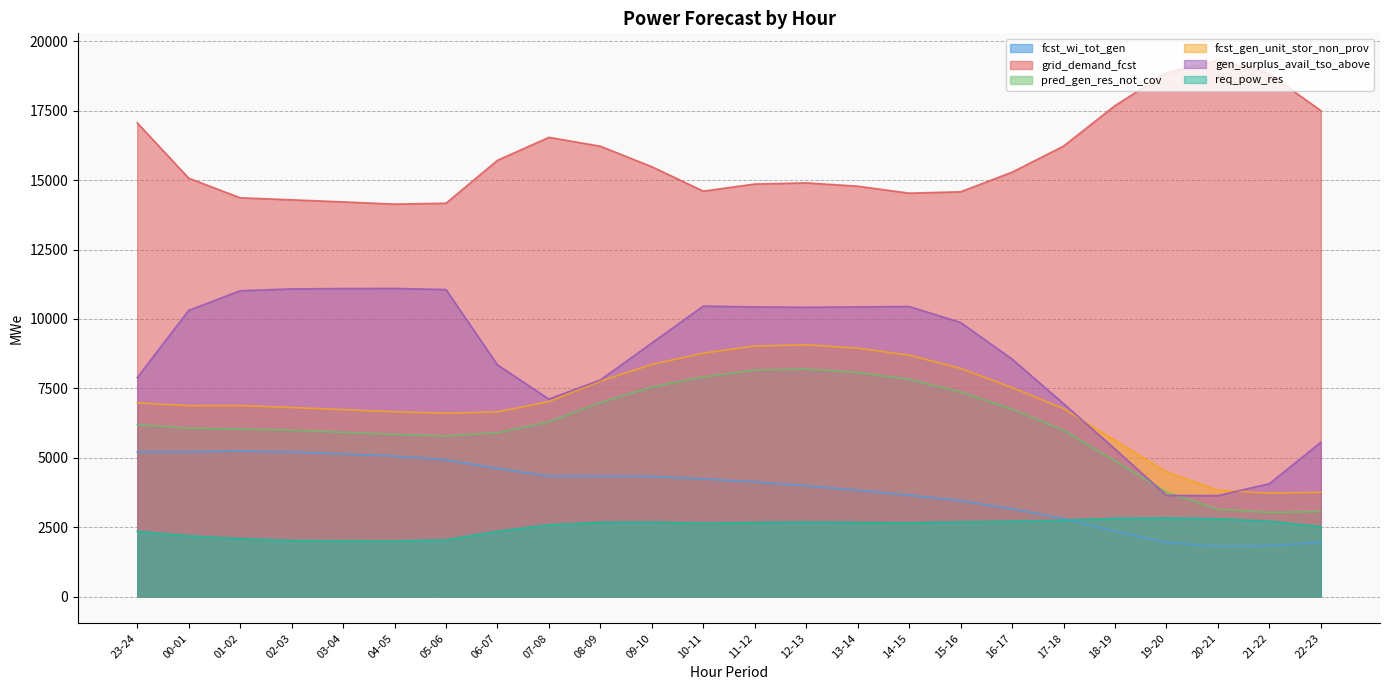

What is the label of the 12th point from the right?

11-12